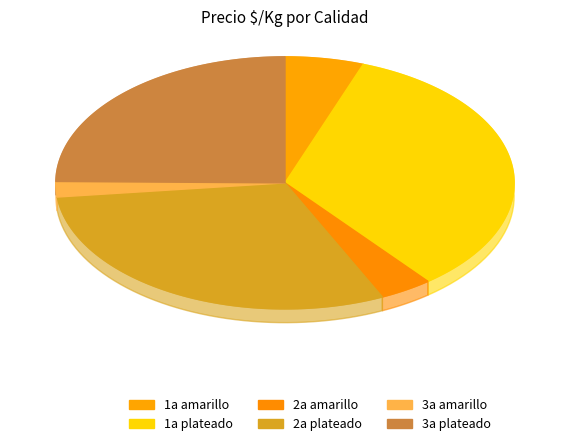

Do 1a amarillo and 3a plateado together represent more than half of the pie?

No